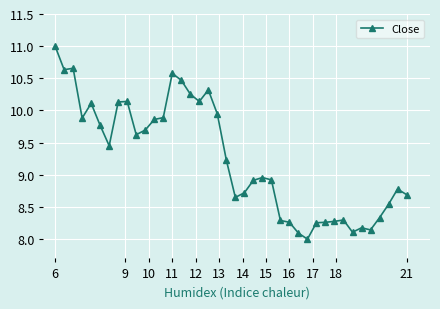

How many categories are shown in the chart?

40